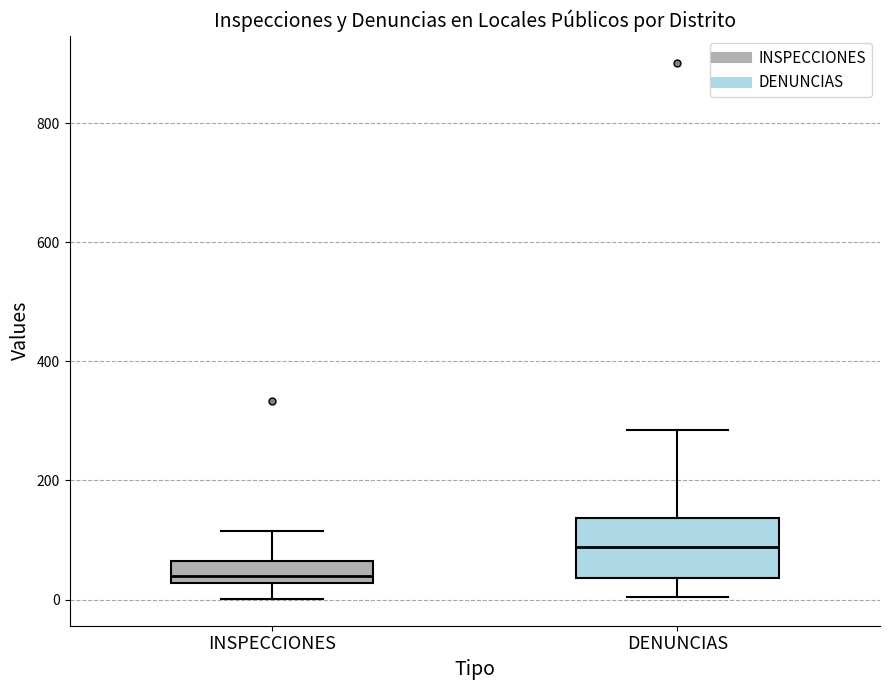

Reading left to right, read every box against the y-axis: the position of its median line, the range the box covers, and the ends of its whiskers. The values are not printed on the chart, so give them approximately, as read against the axis.

INSPECCIONES: median 40, box 20 to 60, whiskers 0 to 120
DENUNCIAS: median 80, box 40 to 140, whiskers 0 to 280